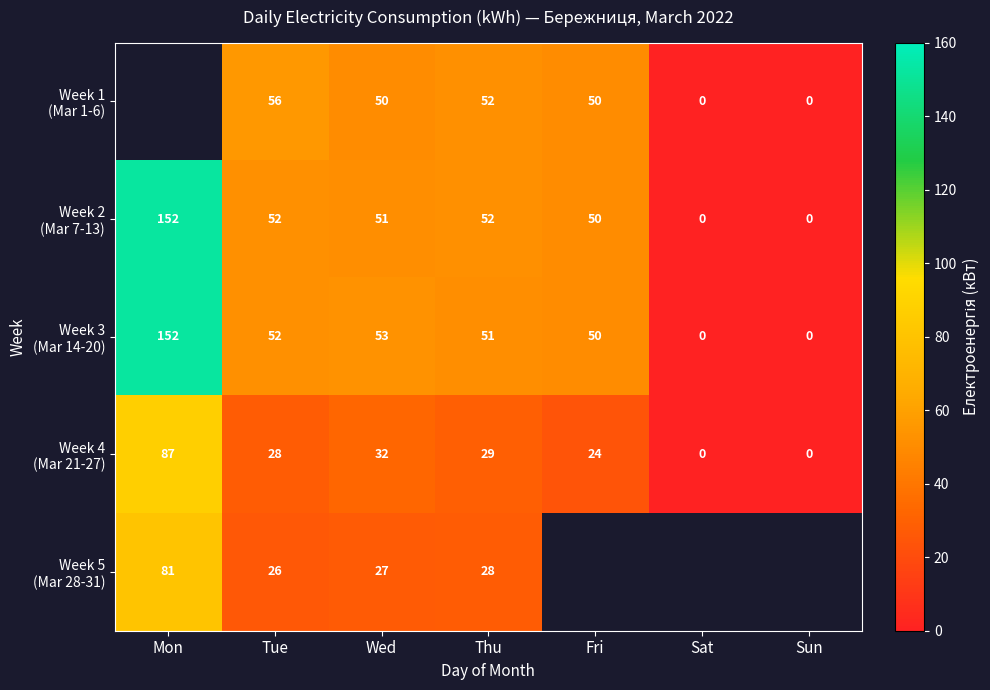

Between Tue and Fri, which series saw the biggest shift?

Week 1 (Mar 1-6)